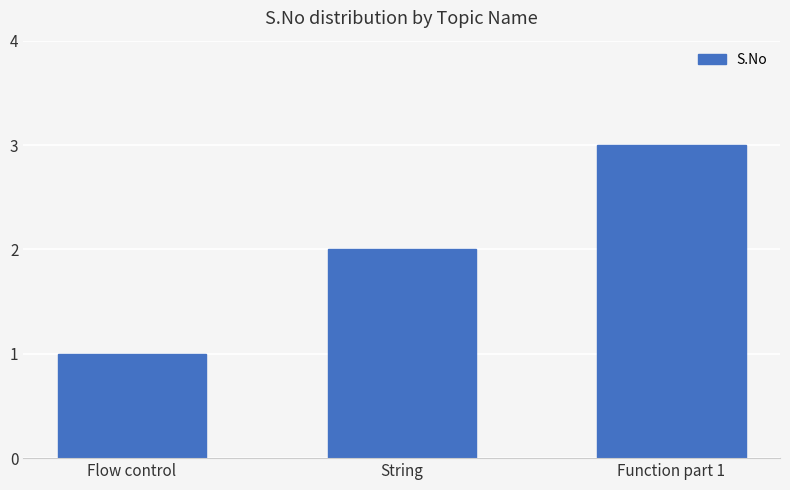

What is the ratio of the value at String to the value at Function part 1?

0.7